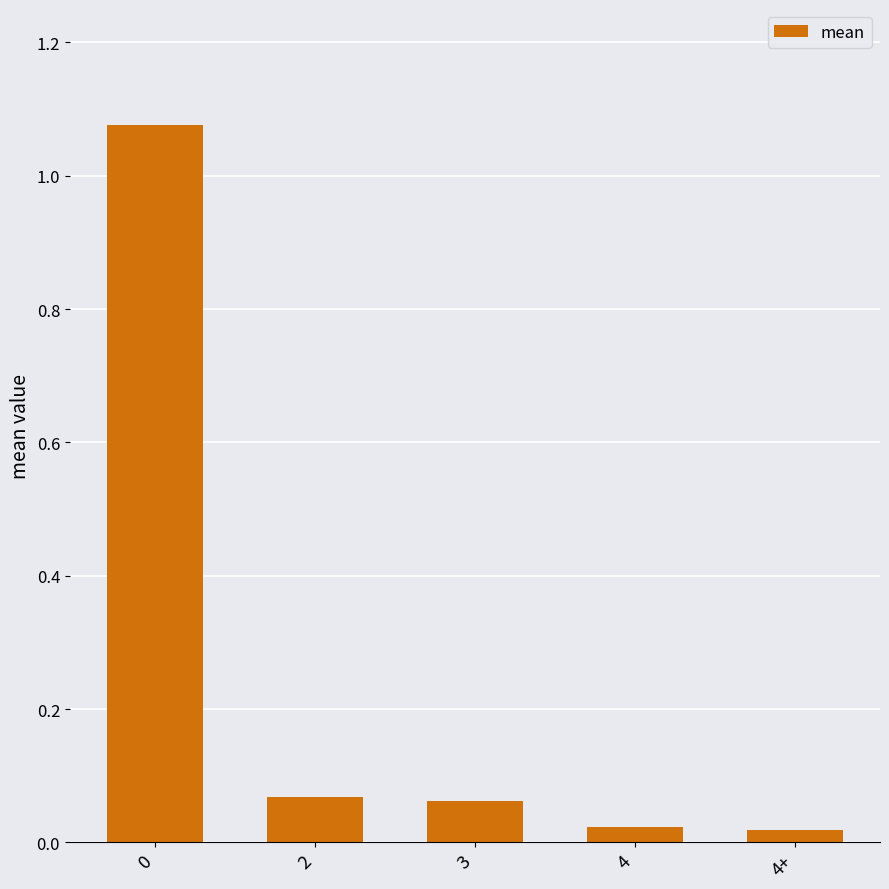

What is the sum of all values?

1.2